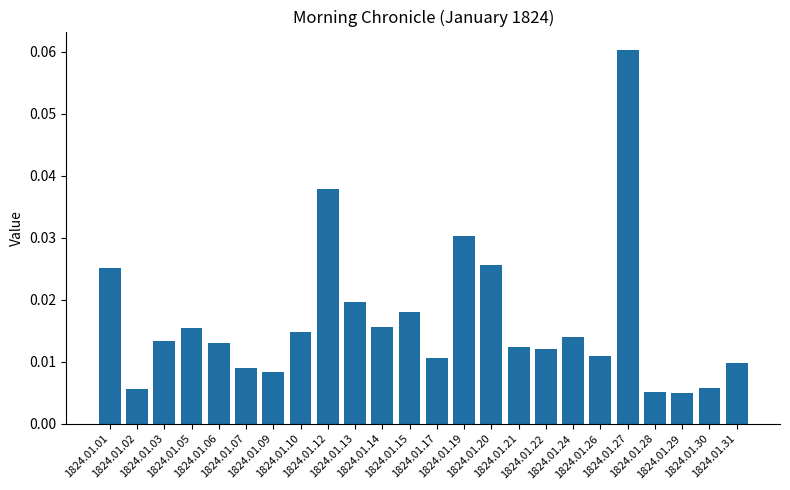

What is the sum of all values?

0.4